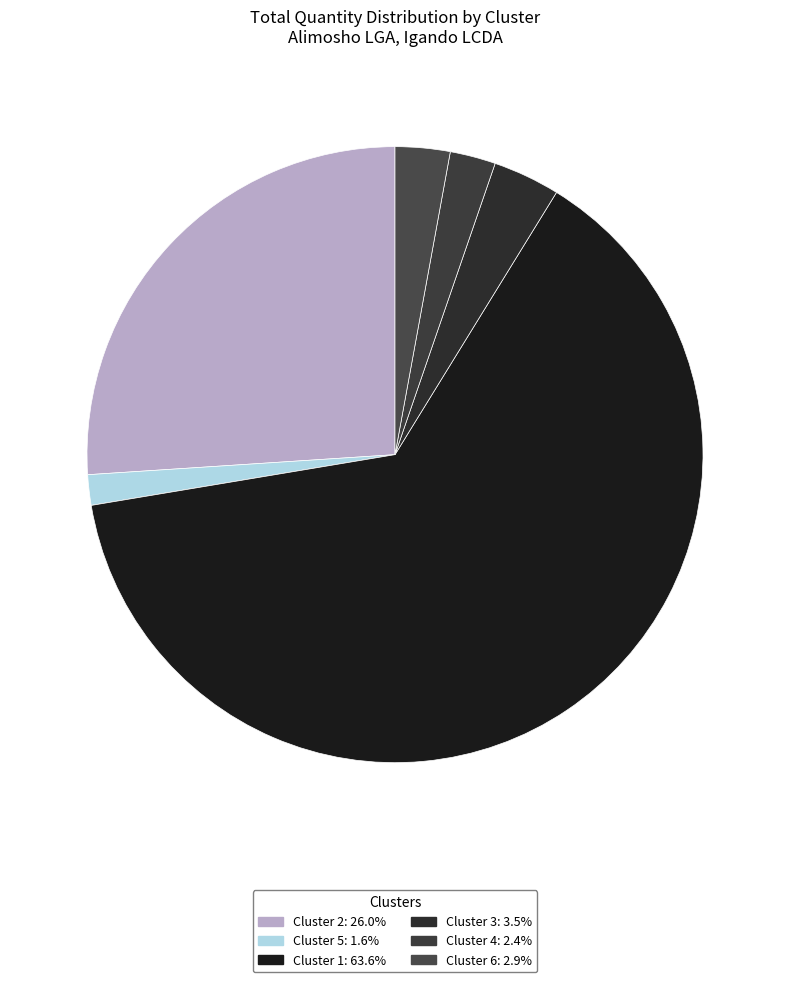

Count the number of slices in the pie.

6